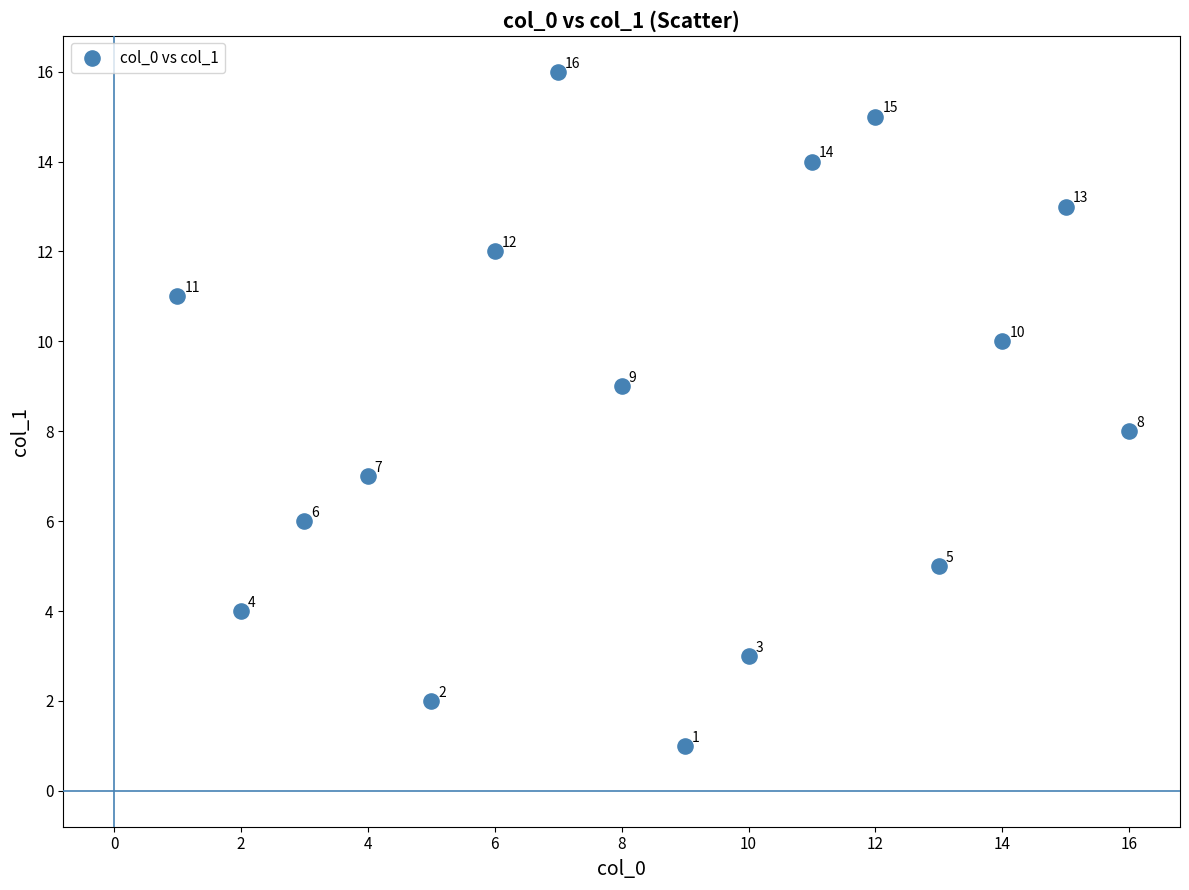

What Y value in the scatter plot is closest to 8?

8